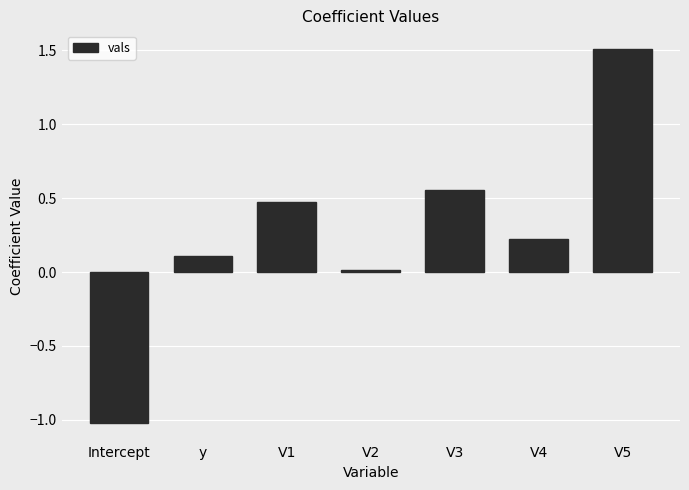

Does the chart contain stacked bars?

No